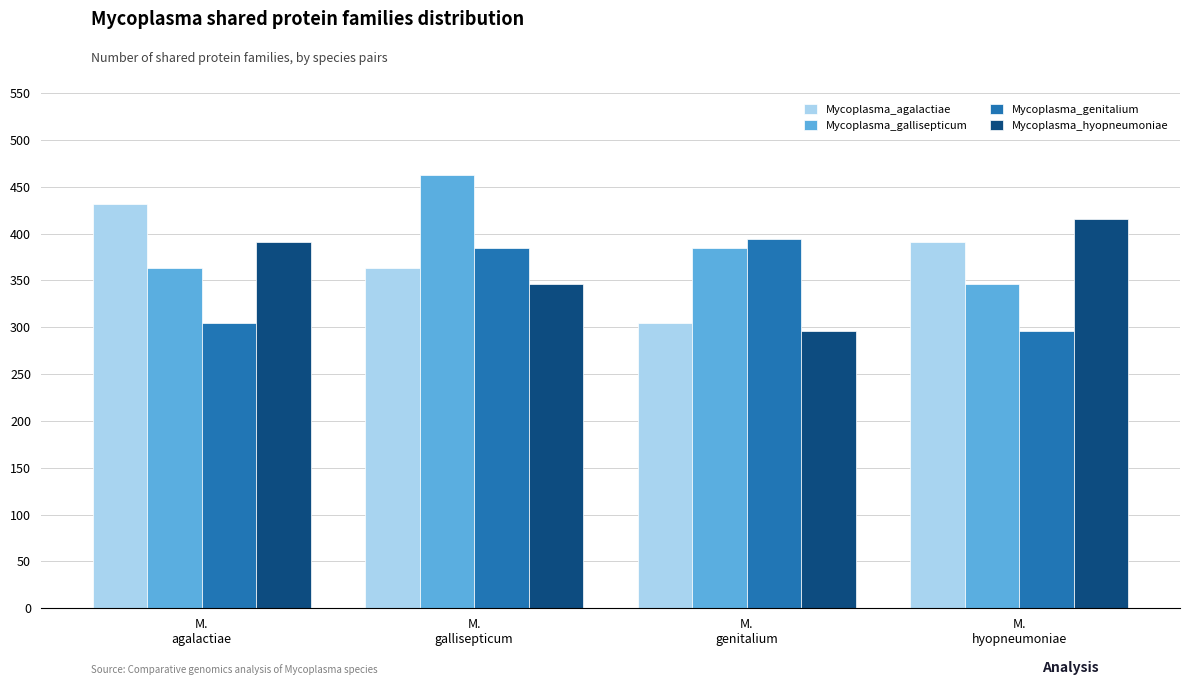

True or false: Mycoplasma_agalactiae has a value of 432 at M.
agalactiae.

True